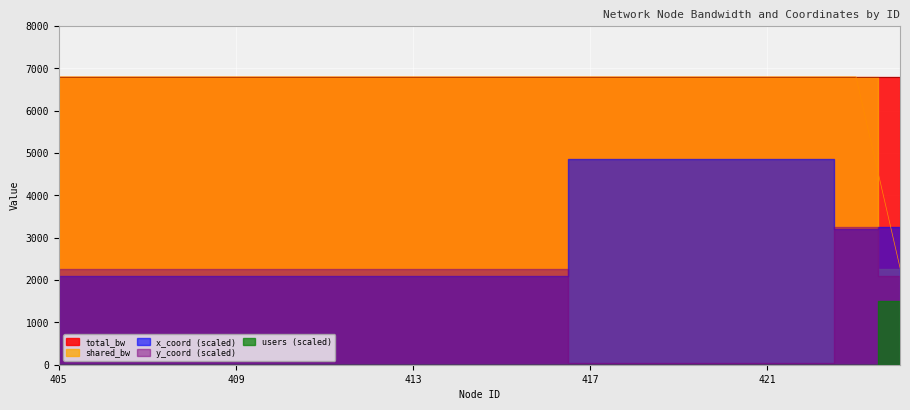

What is the sum of all y_coord values?

653.0